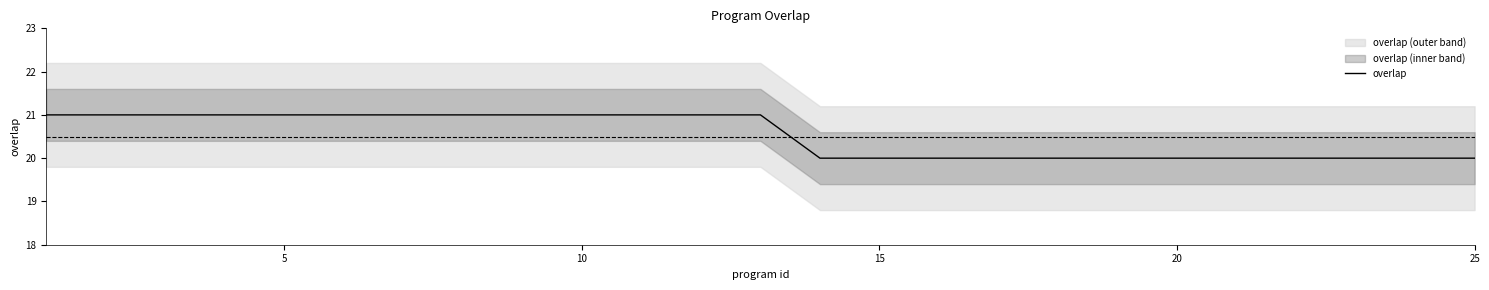

What is the maximum value shown in the chart?

21